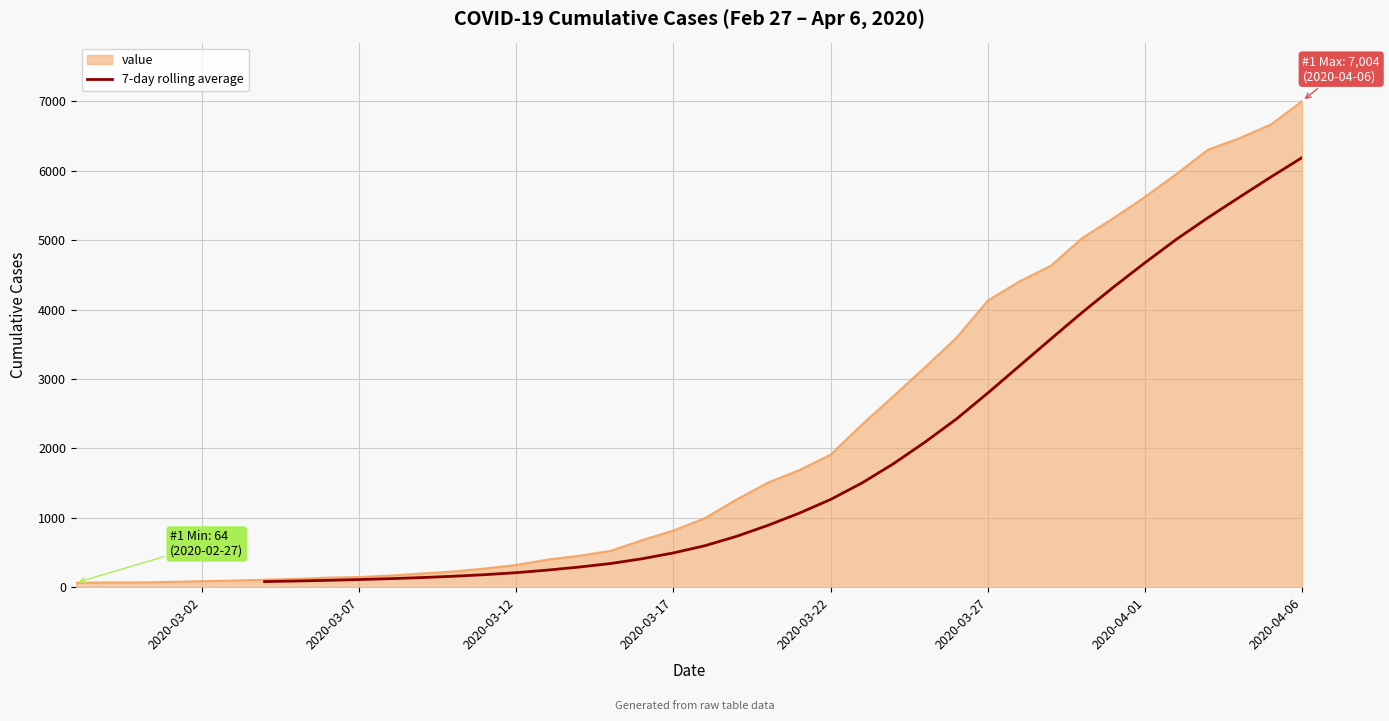

The value at 2020-03-27 is 4730.5. True or false?

False